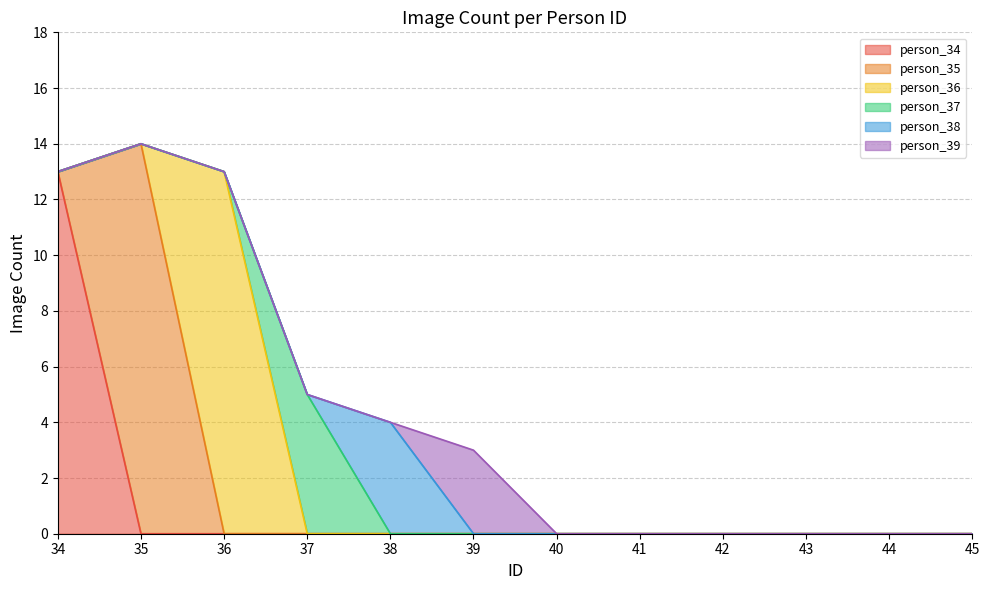

How many series are shown in this chart?

6